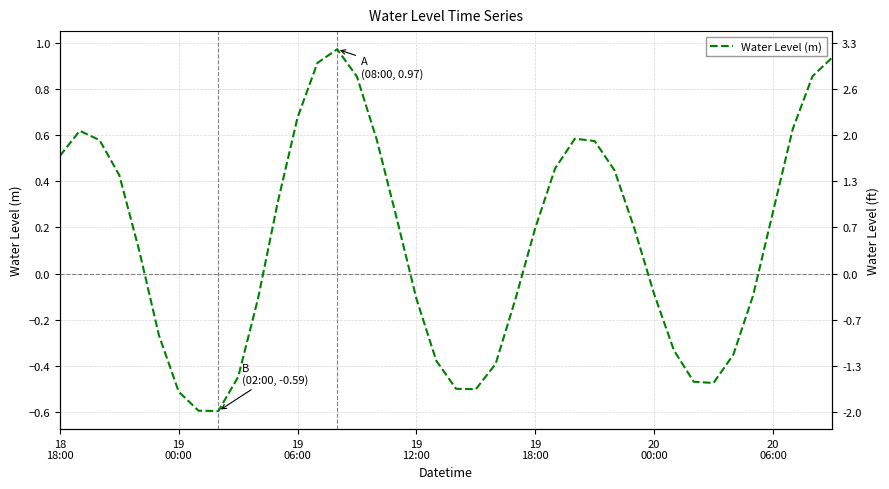

Does the chart have visible grid lines?

Yes